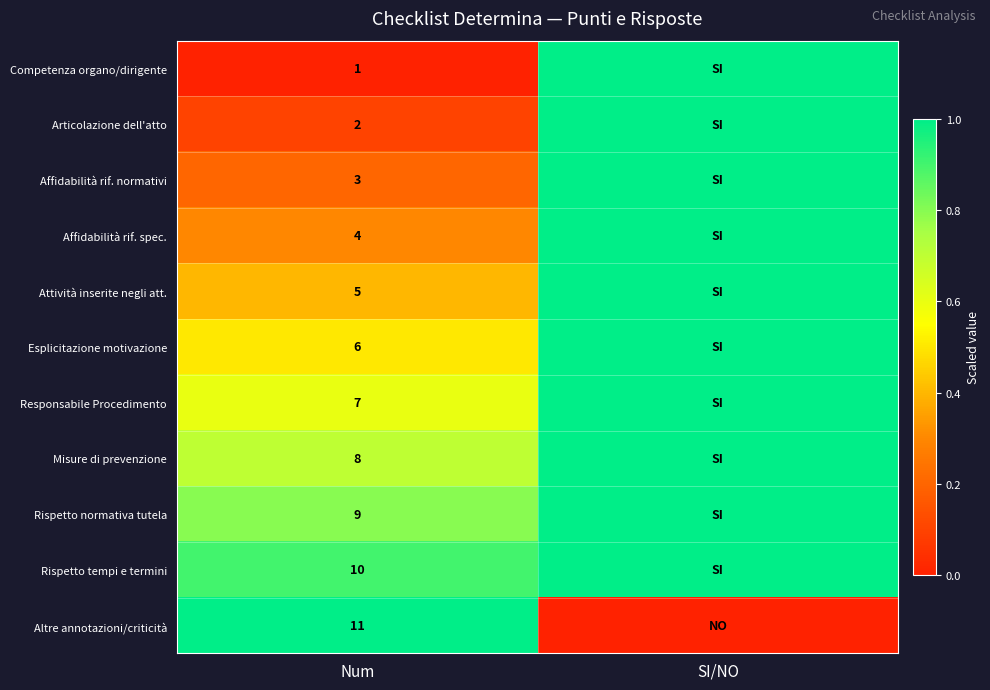

At Num, list the series in order from smallest to largest.

Competenza organo/dirigente, Articolazione dell'atto, Affidabilità rif. normativi, Affidabilità rif. spec., Attività inserite negli att., Esplicitazione motivazione, Responsabile Procedimento, Misure di prevenzione, Rispetto normativa tutela, Rispetto tempi e termini, Altre annotazioni/criticità